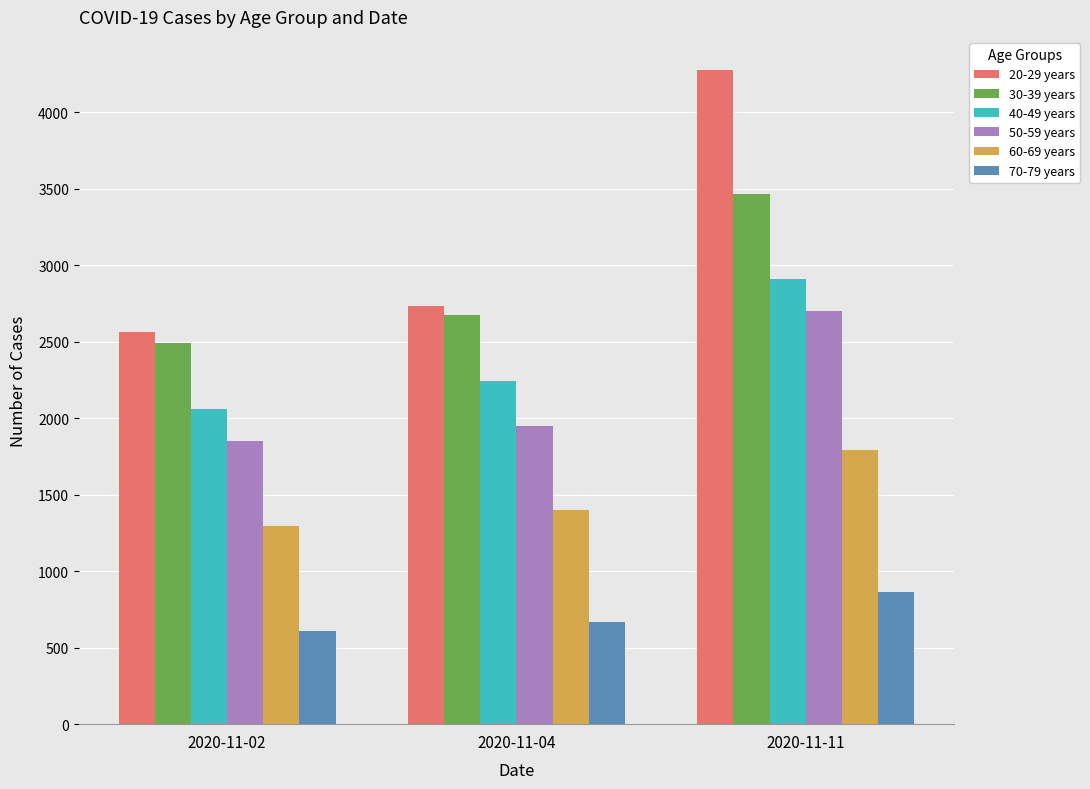

Which series changed the most between 2020-11-04 and 2020-11-11?

20-29 years